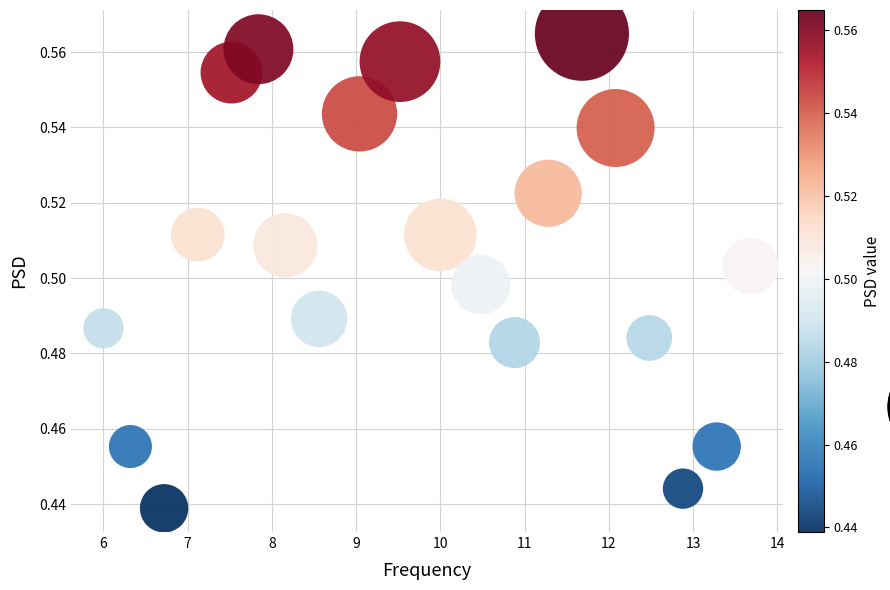

How many points are shown in the scatter plot?

20